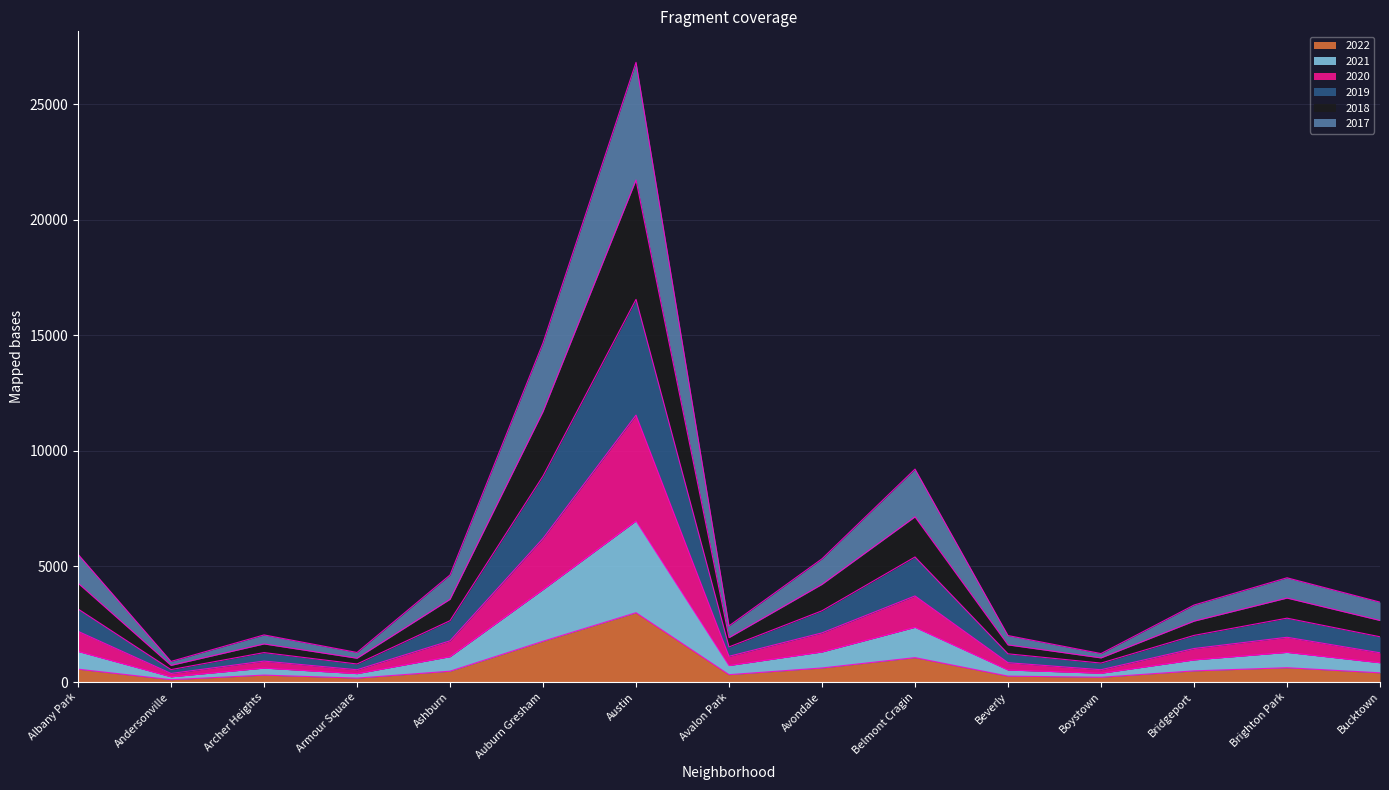

Rank the categories by 2021 value from highest to lowest.

Austin, Auburn Gresham, Belmont Cragin, Albany Park, Avondale, Brighton Park, Ashburn, Bridgeport, Bucktown, Avalon Park, Archer Heights, Beverly, Boystown, Armour Square, Andersonville